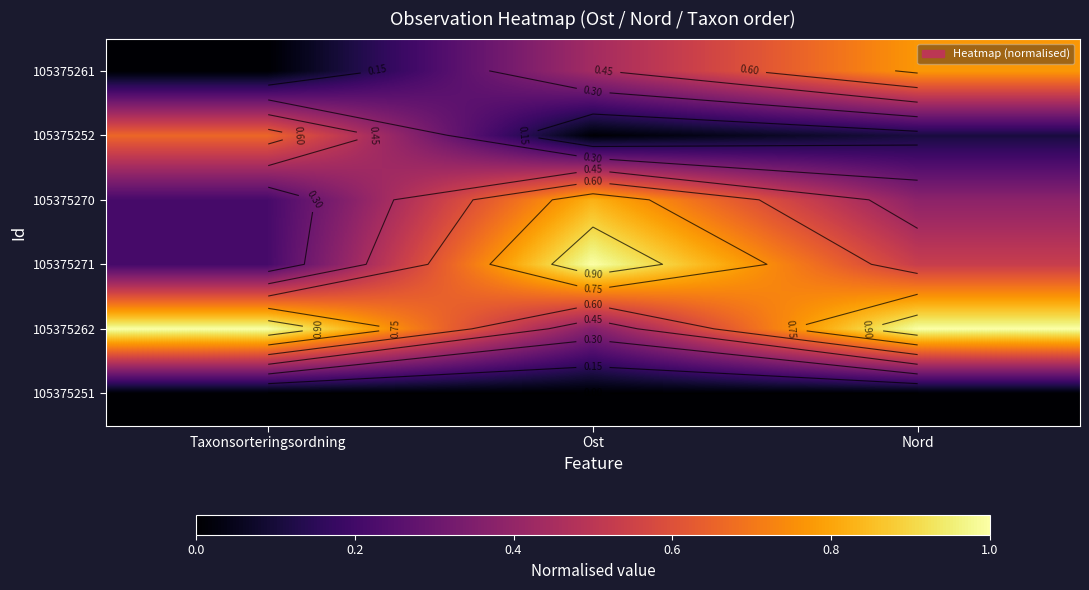

What is the average value of the 105375261 series?

0.4